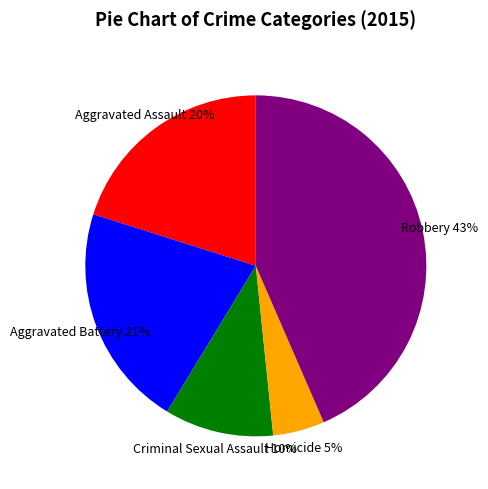

What is the ratio of the value at Criminal Sexual Assault to the value at Aggravated Battery?

0.5